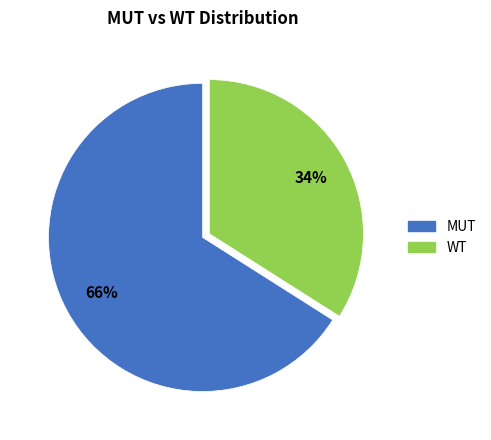

Is MUT the majority of the pie?

Yes